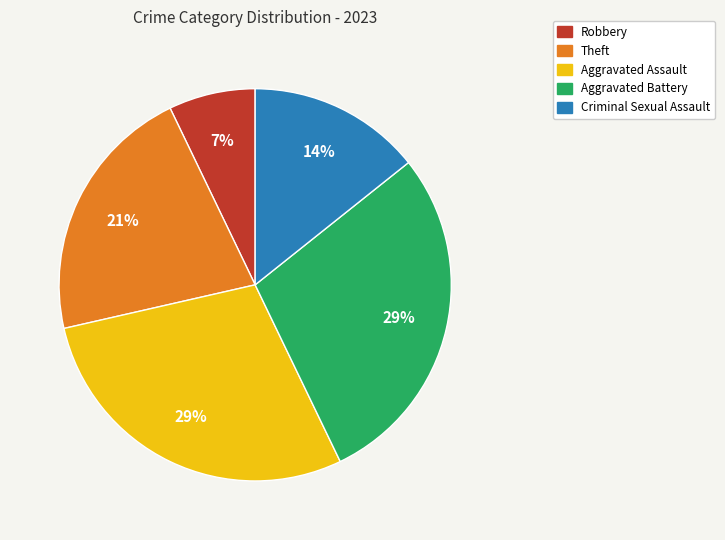

What is the ratio of the value at Criminal Sexual Assault to the value at Theft?

0.7